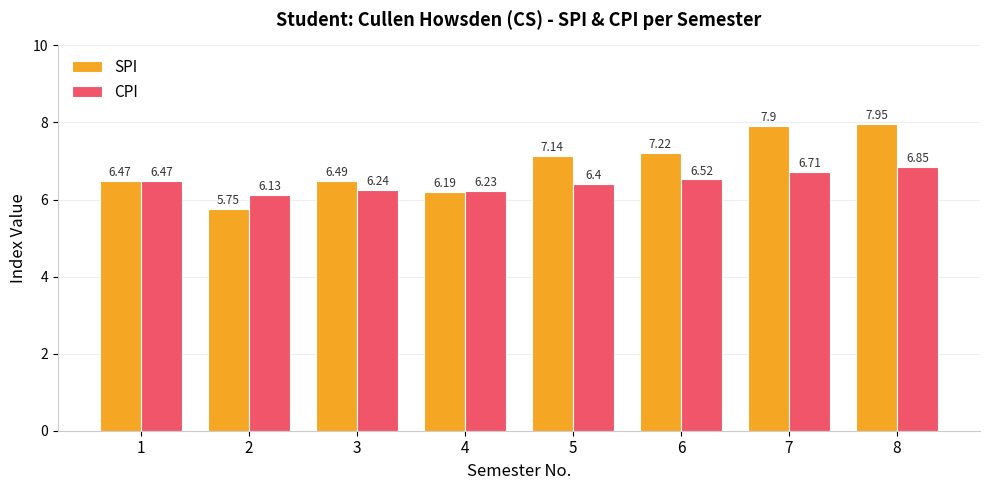

Which label corresponds to the largest value in the chart?

8